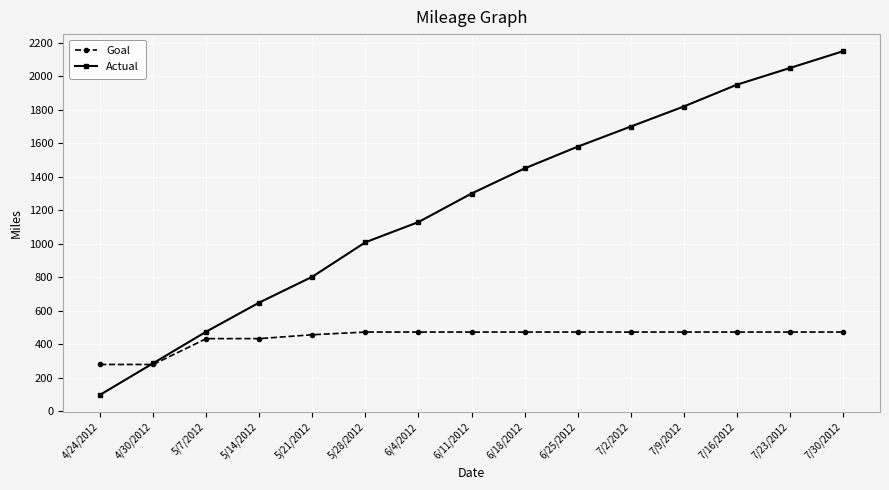

How many data points in Actual are less than 1300?

7